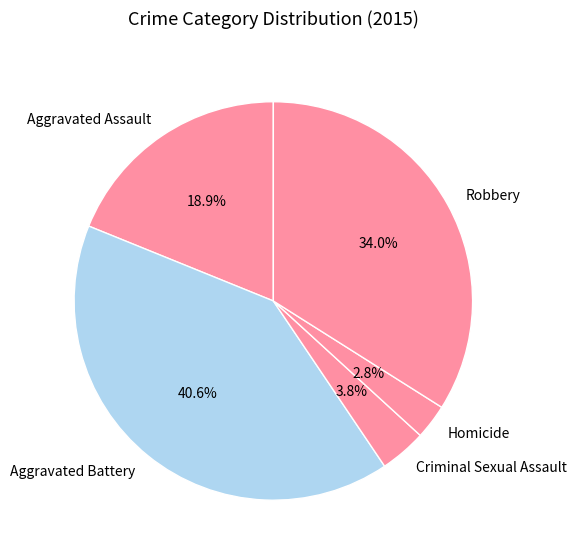

Which slice is the largest?

Aggravated Battery